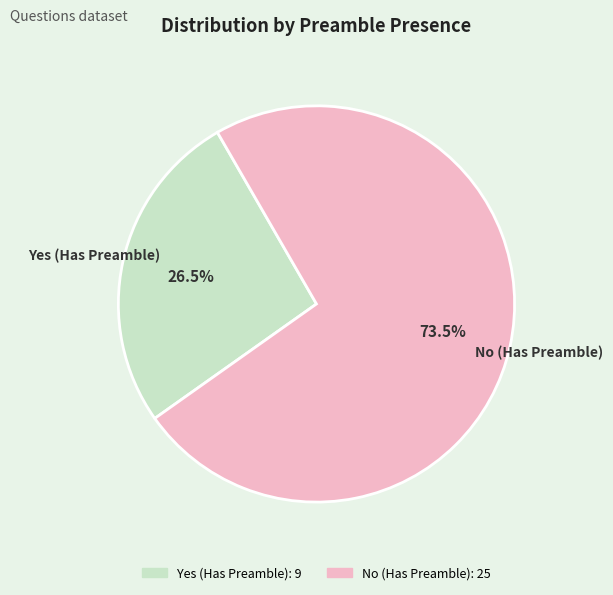

Which slice is the largest?

No (Has Preamble)